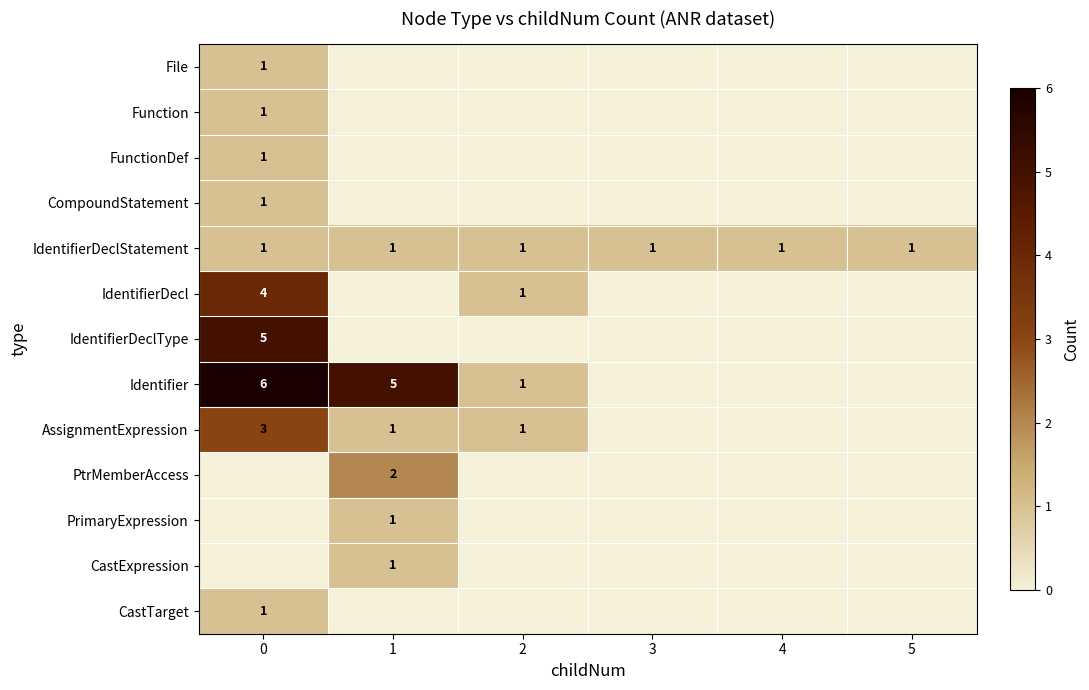

Which has a higher value, 4 or 5?

4